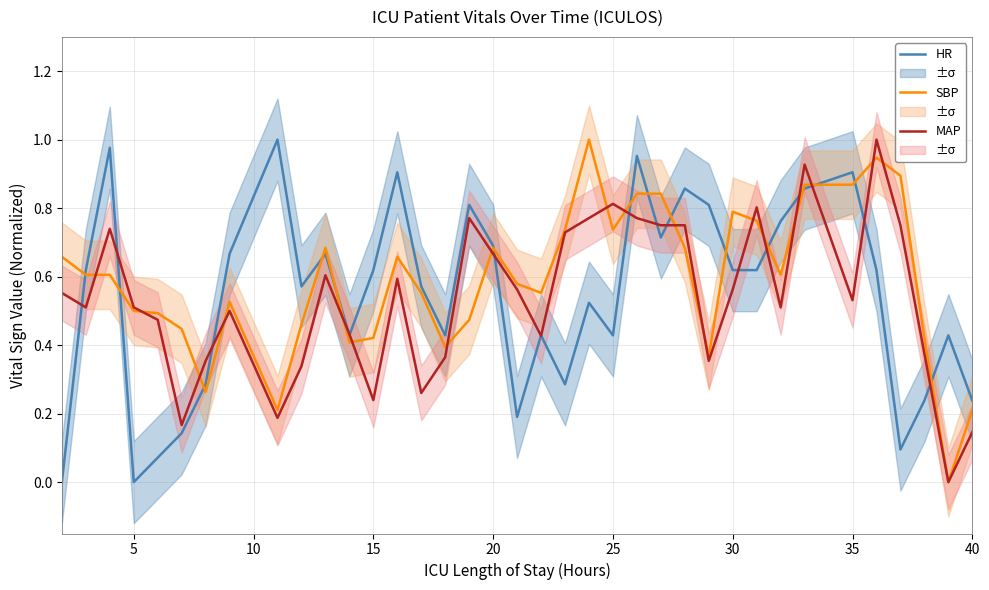

Is this an area chart (filled region under the line)?

No